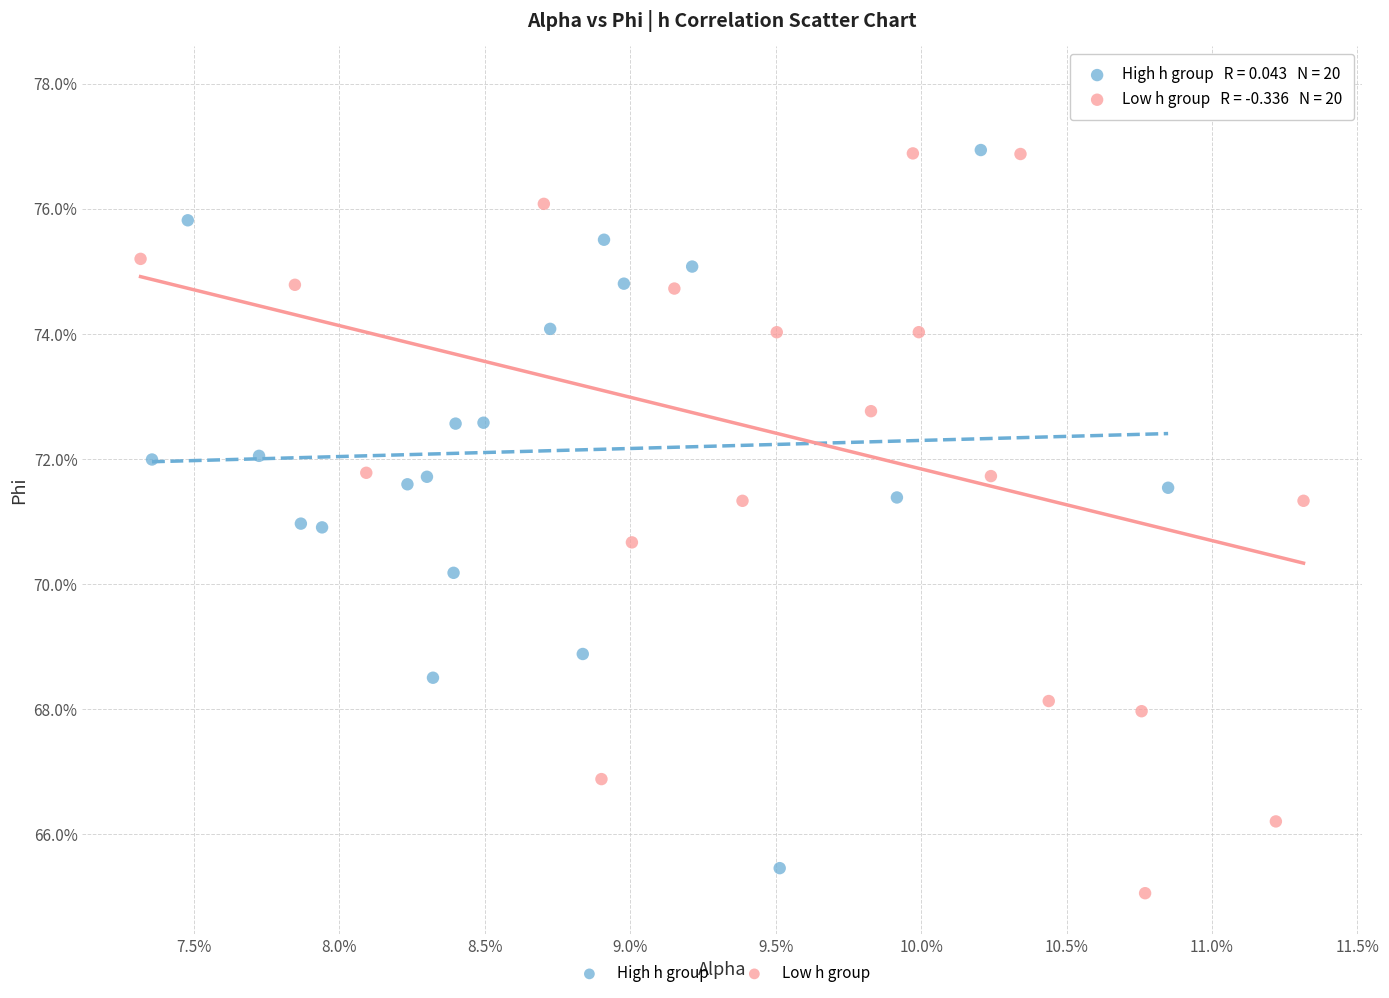

Which series reaches the maximum Y coordinate?

Low h group